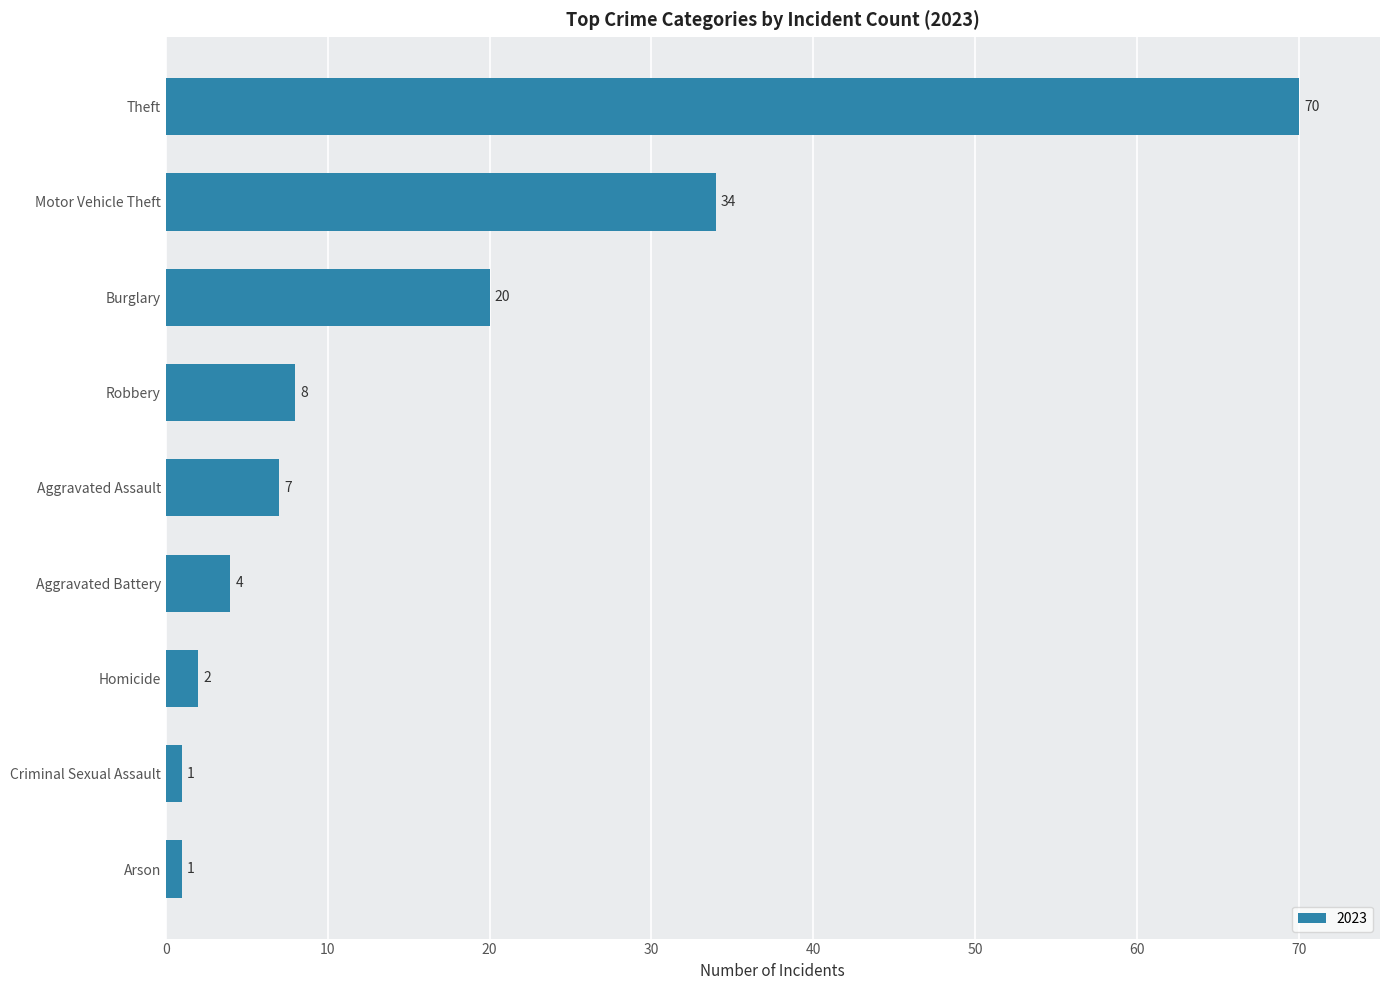

Reading bottom to top, transcribe all the data shown in this chart.

1	1	2	4	7	8	20	34	70